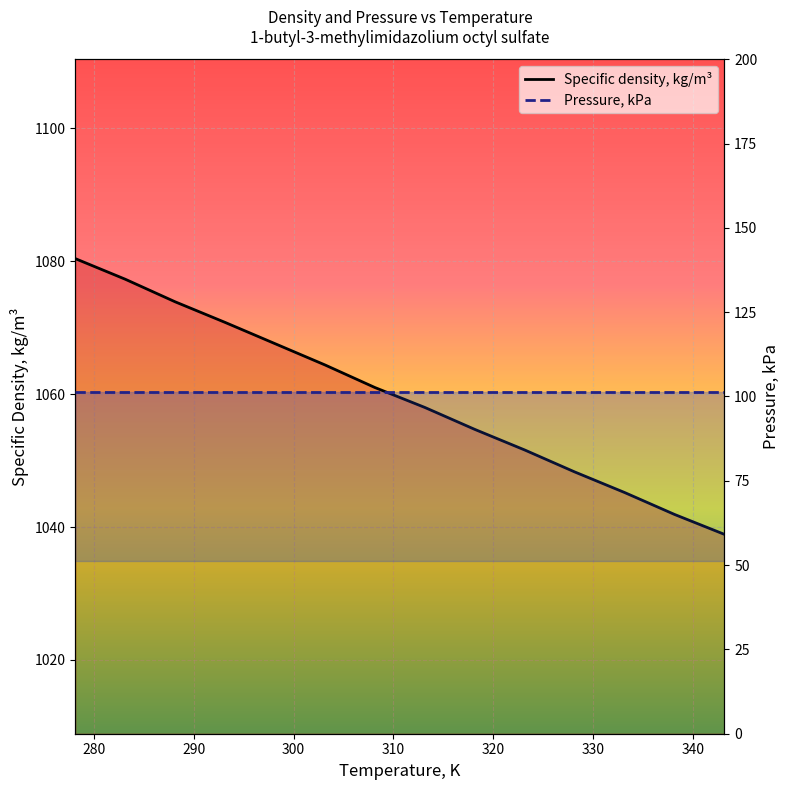

Where does the data first go above 1061?

278.15